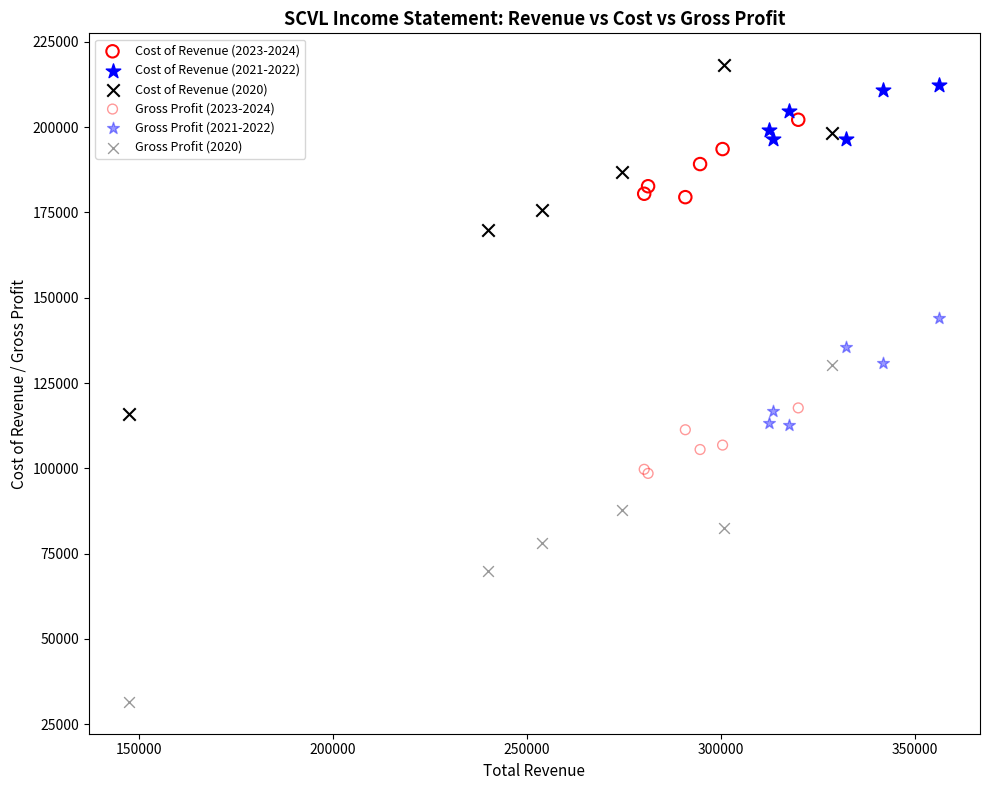

Which series reaches the minimum Y coordinate?

Gross Profit (2020)